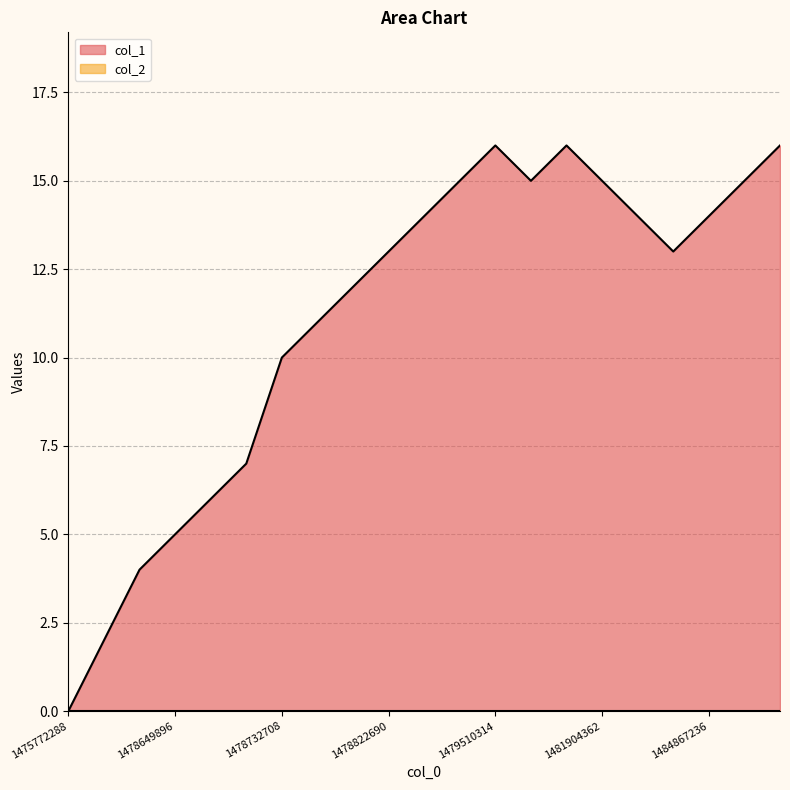

Which category has the lowest value across all series?

1475772288